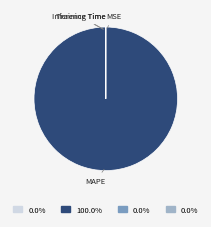

Which category has the biggest portion of the pie?

MAPE